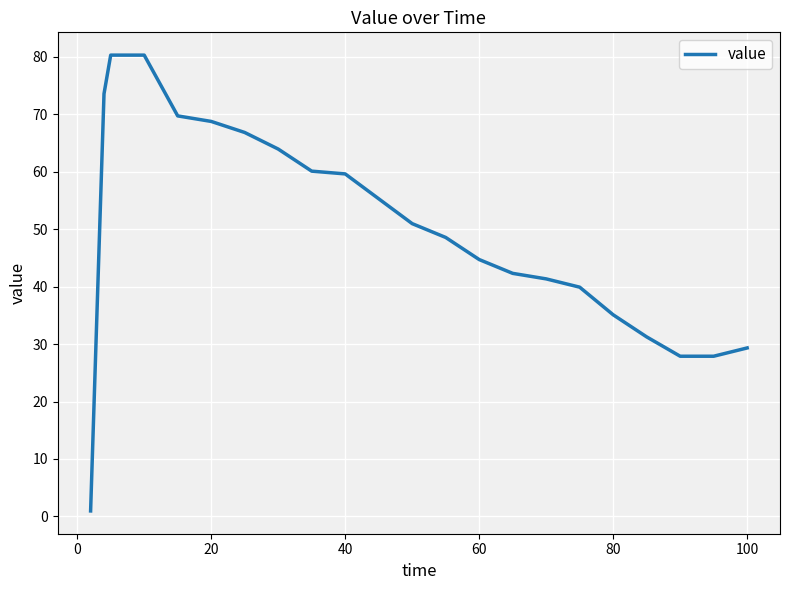

What is the maximum value shown in the chart?

80.3